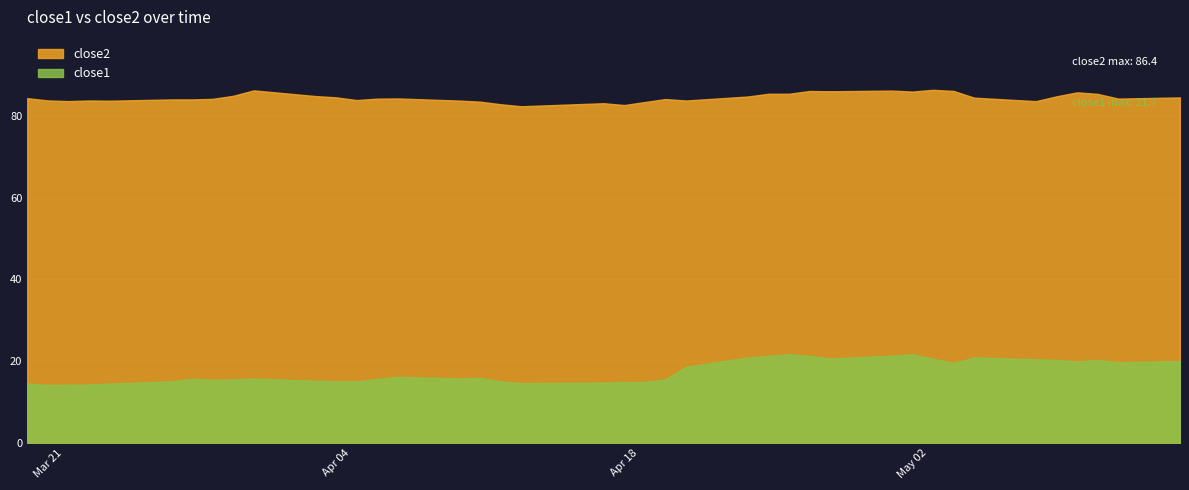

Is it true that close1 equals 28.0 at 2017-03-28?

False